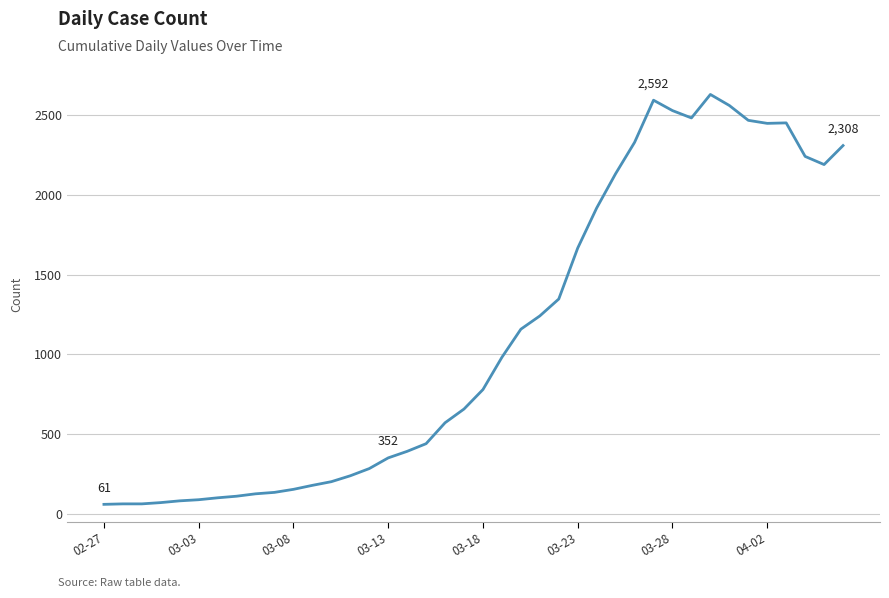

What is the minimum value shown in the chart?

61